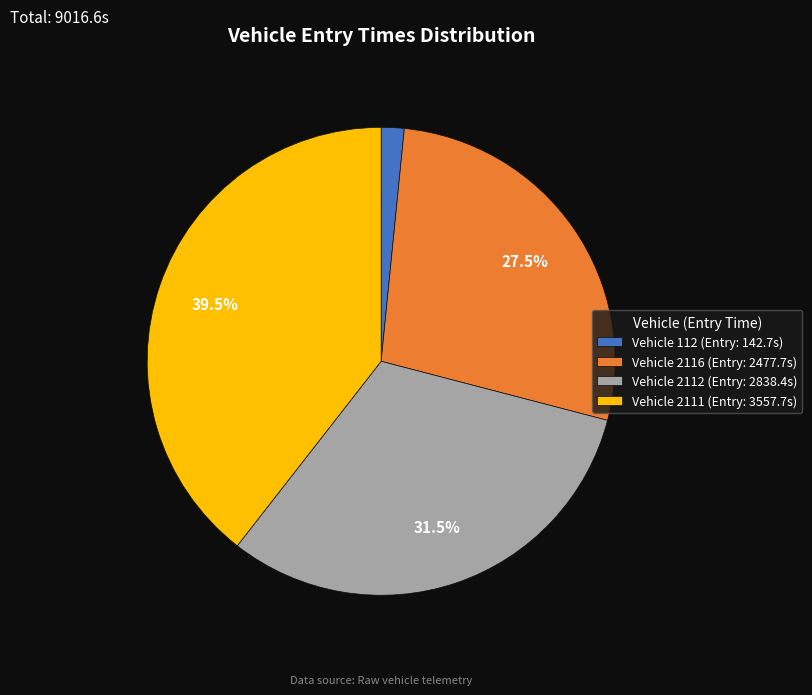

Count the number of slices in the pie.

4